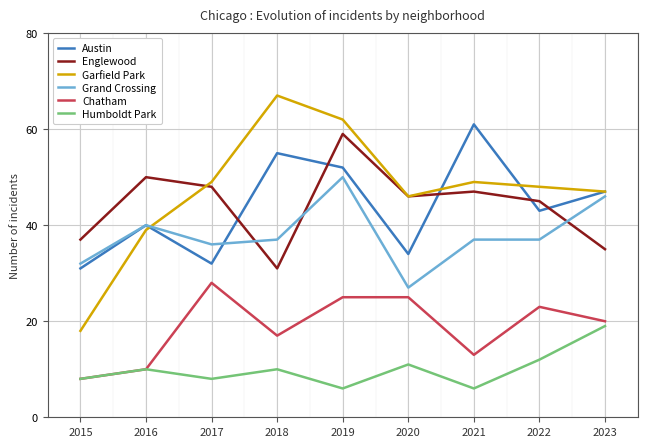

What is the minimum value for Garfield Park?

18